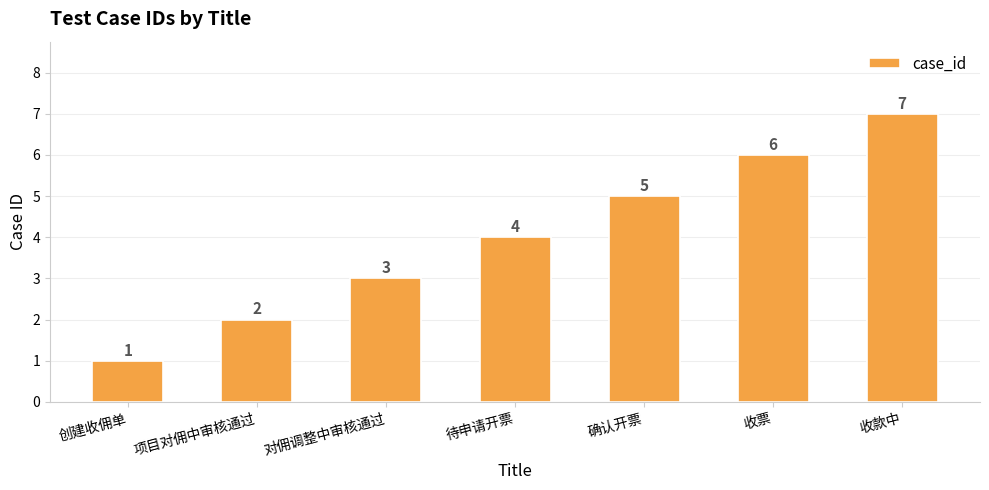

What is the minimum value shown in the chart?

1